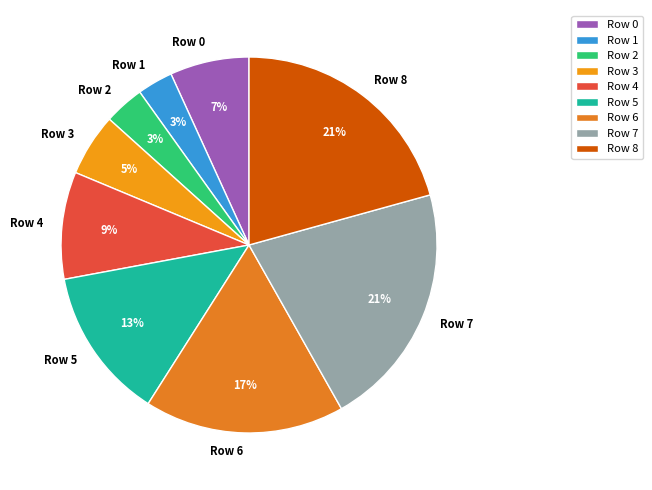

To the nearest percent, what portion does Row 6 represent?

17%